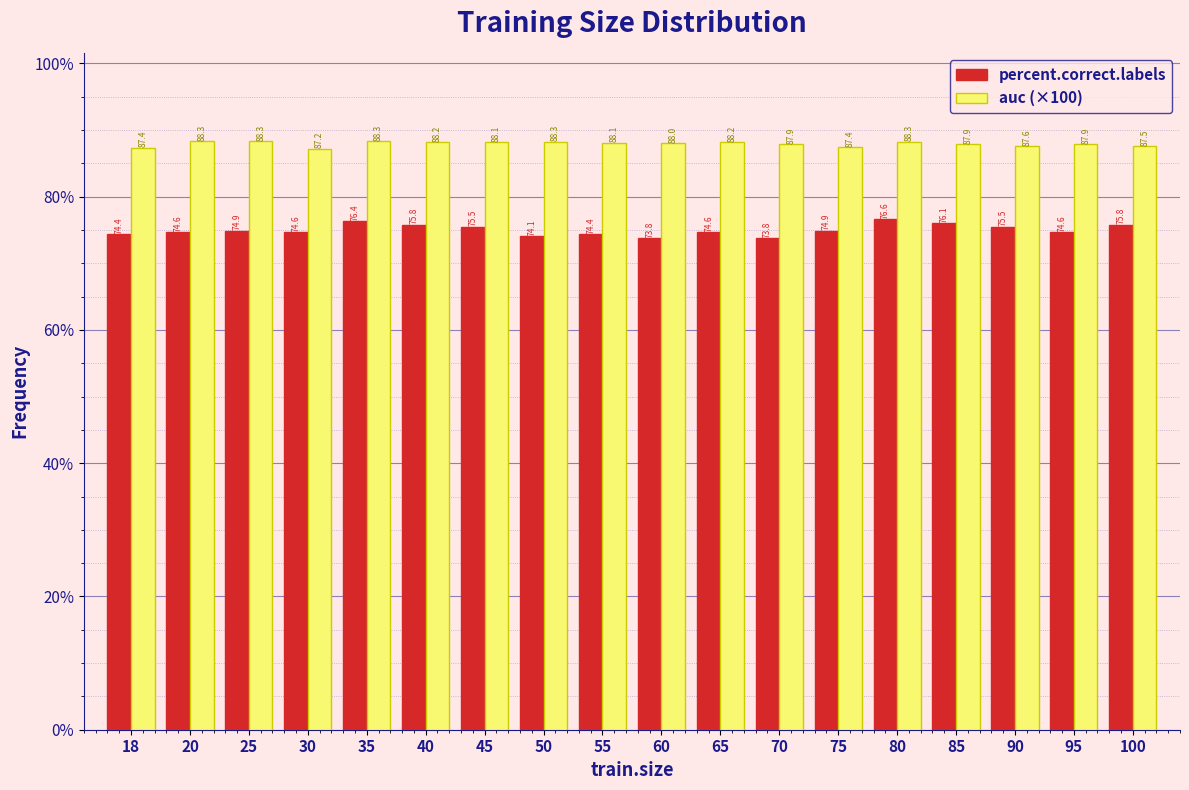

Reading left to right, what are all the values shown in this chart?

percent.correct.labels: 18=74.4	20=74.6	25=74.9	30=74.6	35=76.4	40=75.8	45=75.5	50=74.1	55=74.4	60=73.8	65=74.6	70=73.8	75=74.9	80=76.6	85=76.1	90=75.5	95=74.6	100=75.8
auc (×100): 18=87.4	20=88.3	25=88.3	30=87.2	35=88.3	40=88.2	45=88.1	50=88.3	55=88.1	60=88.0	65=88.2	70=87.9	75=87.4	80=88.3	85=87.9	90=87.6	95=87.9	100=87.5